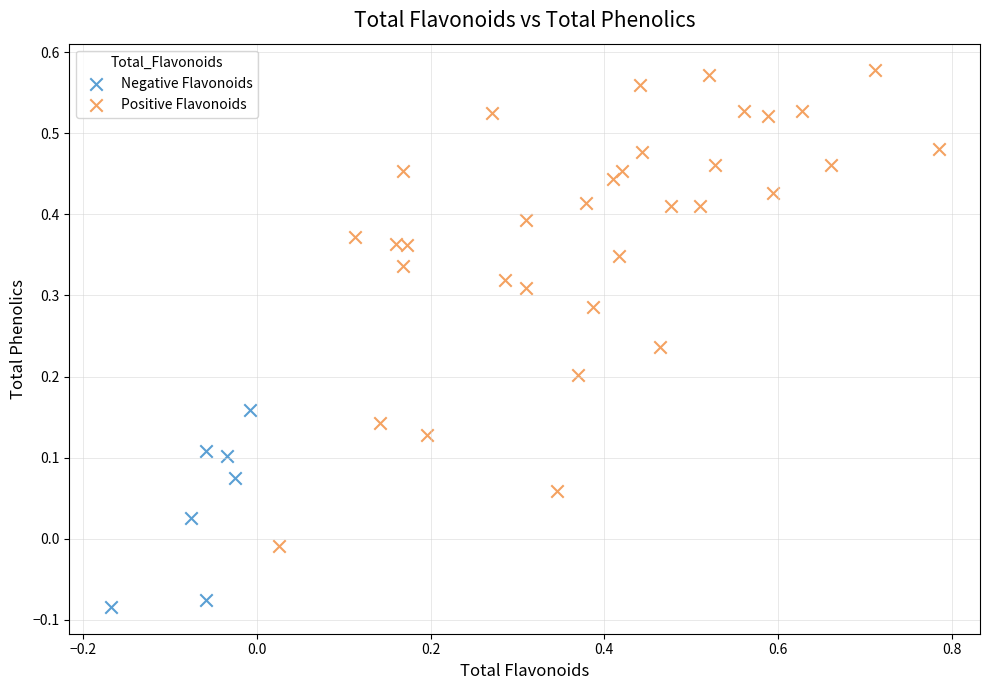

Which series has the largest Y range (max minus min)?

Positive Flavonoids